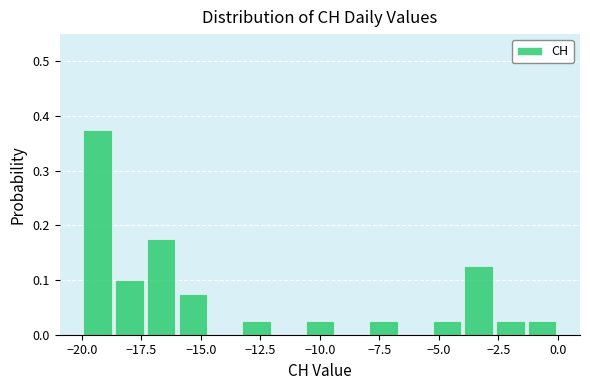

Around what value on the x-axis is the tallest bar? Give the approximate position of its centre, as read against the axis.

-19.5